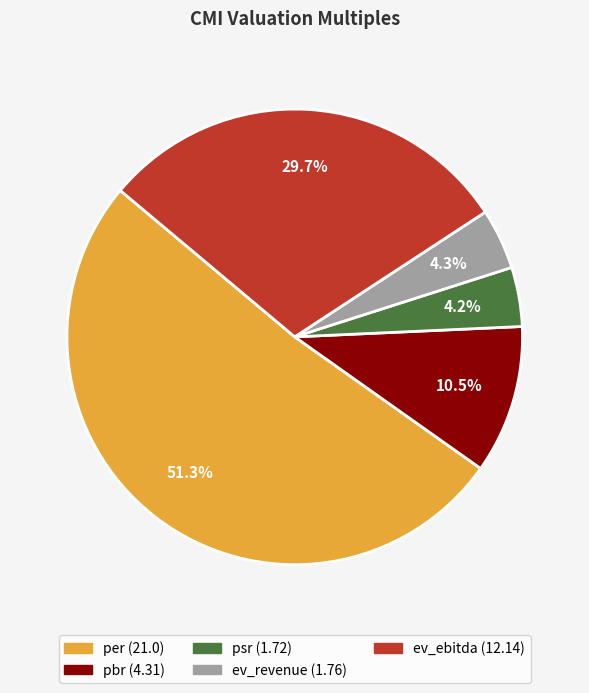

How many slices are in this pie chart?

5